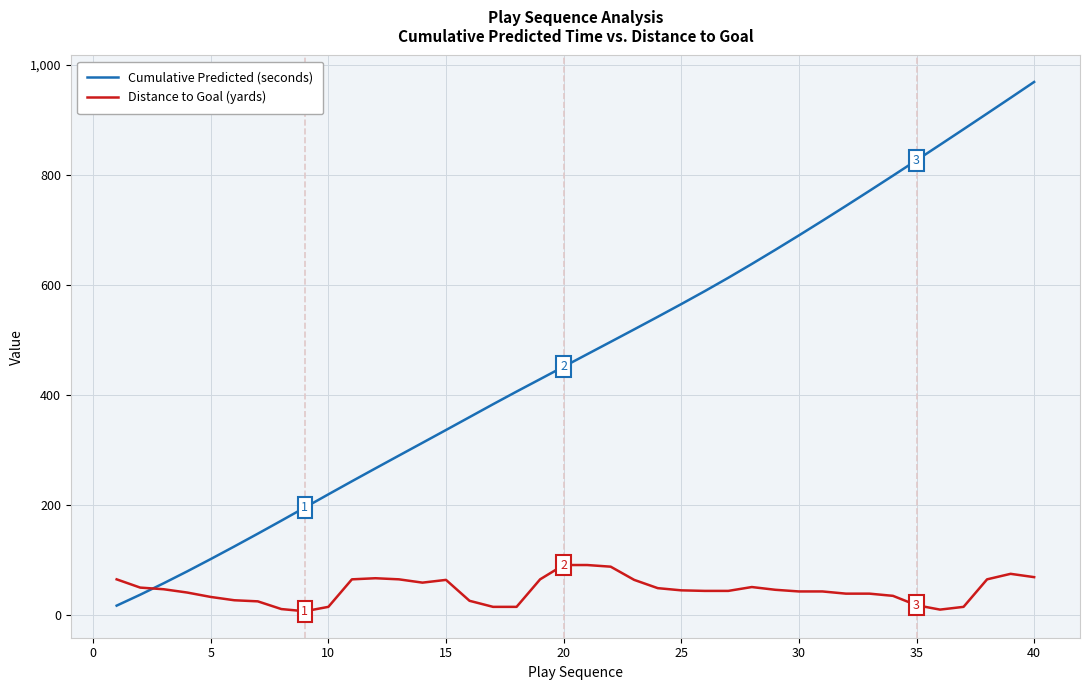

How many lines are shown in the chart?

2